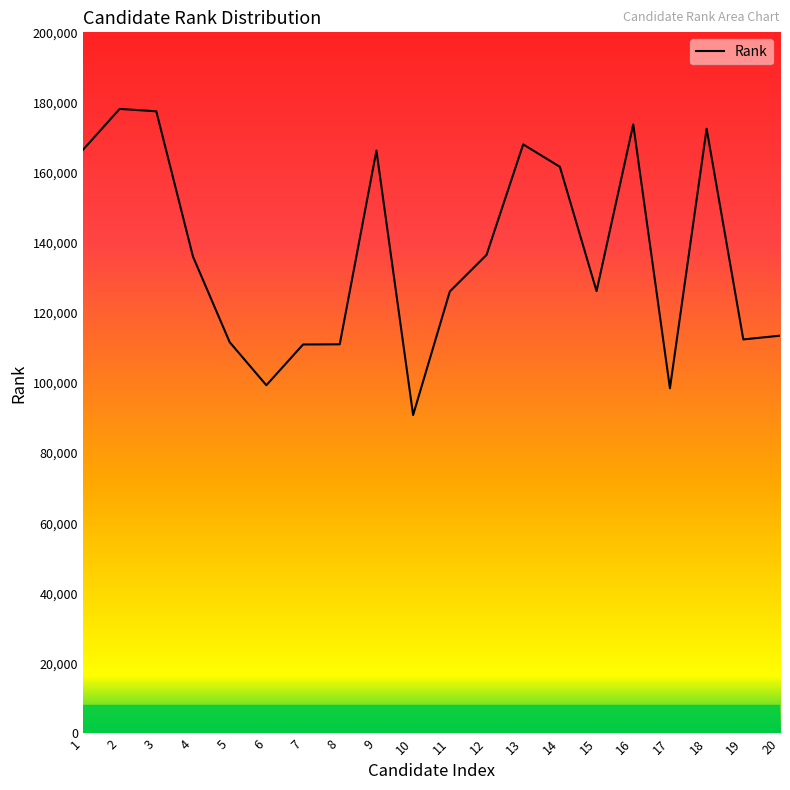

What is the ratio of the value at 8 to the value at 12?

0.8